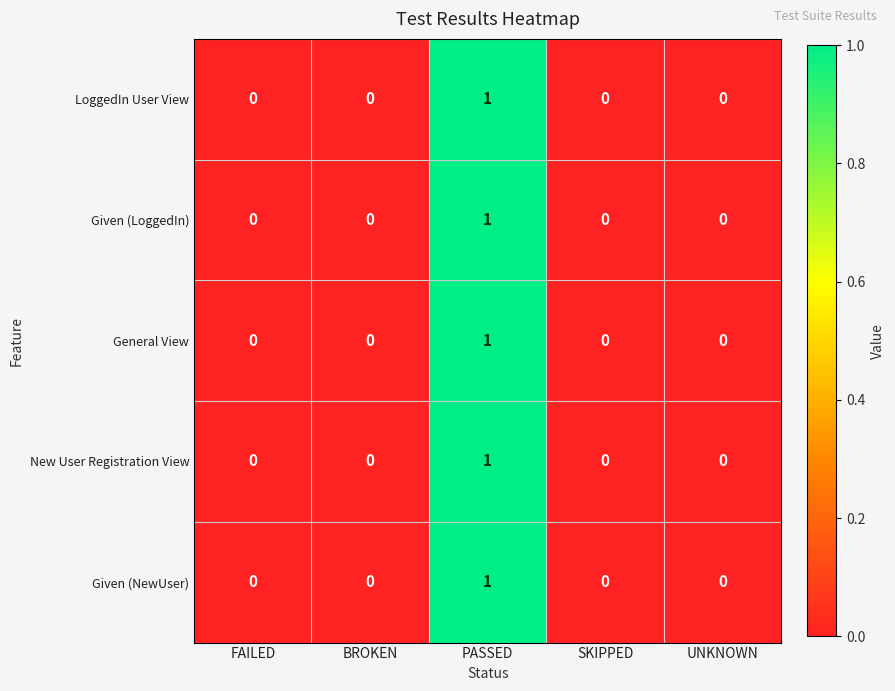

Reading left to right, transcribe all the data shown in this chart.

LoggedIn User View: 0	0	1	0	0
Given (LoggedIn): 0	0	1	0	0
General View: 0	0	1	0	0
New User Registration View: 0	0	1	0	0
Given (NewUser): 0	0	1	0	0